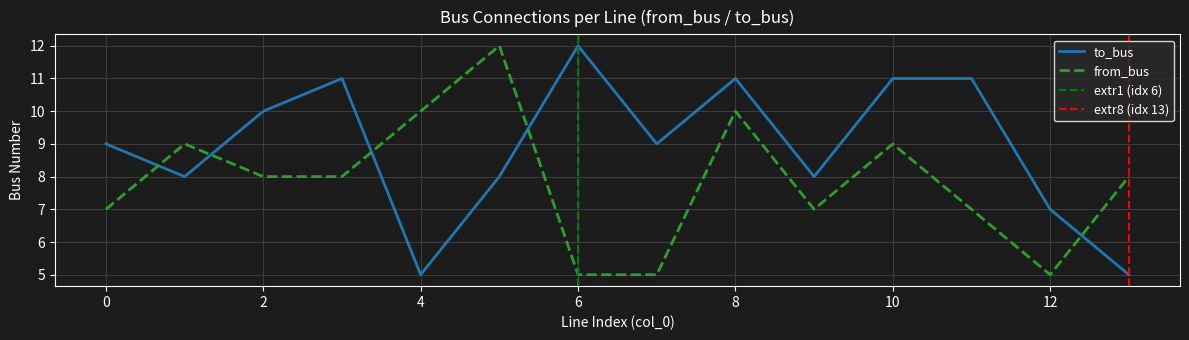

Rank the categories by from_bus value from highest to lowest.

5, 4, 8, 1, 10, 2, 3, 13, 0, 9, 11, 6, 7, 12